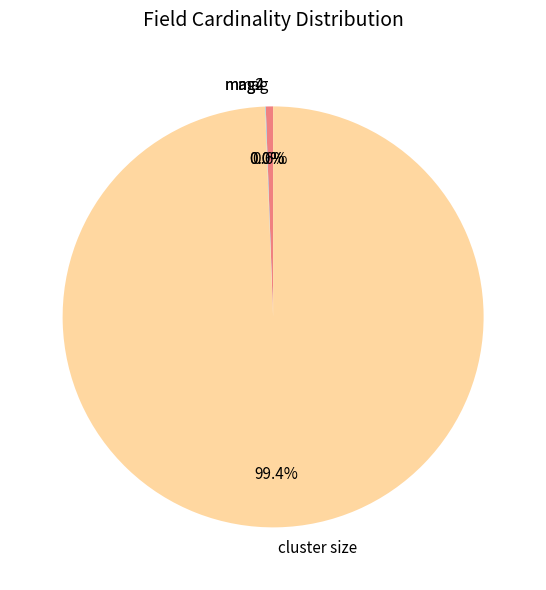

Is there any slice that represents more than half of the pie?

Yes